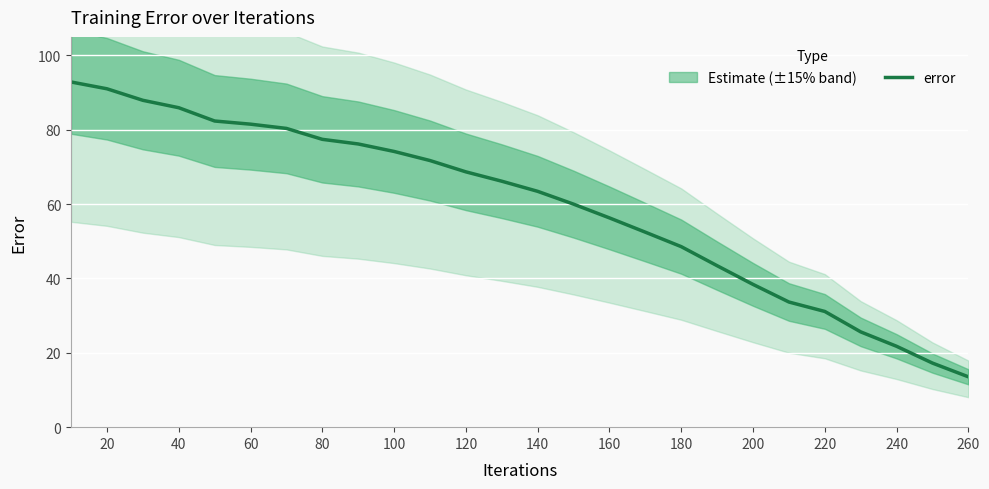

The value of error at 200 is 12.2. True or false?

False